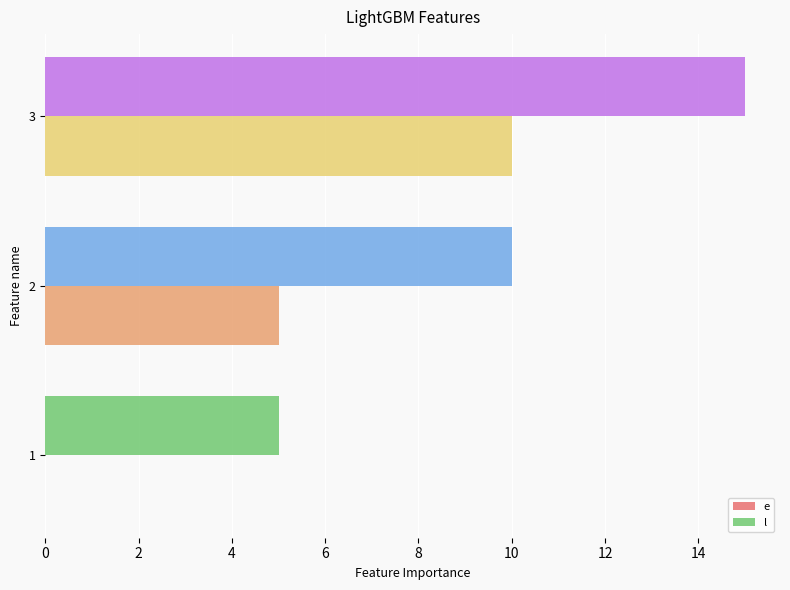

The value of e at 2 is 3. True or false?

False